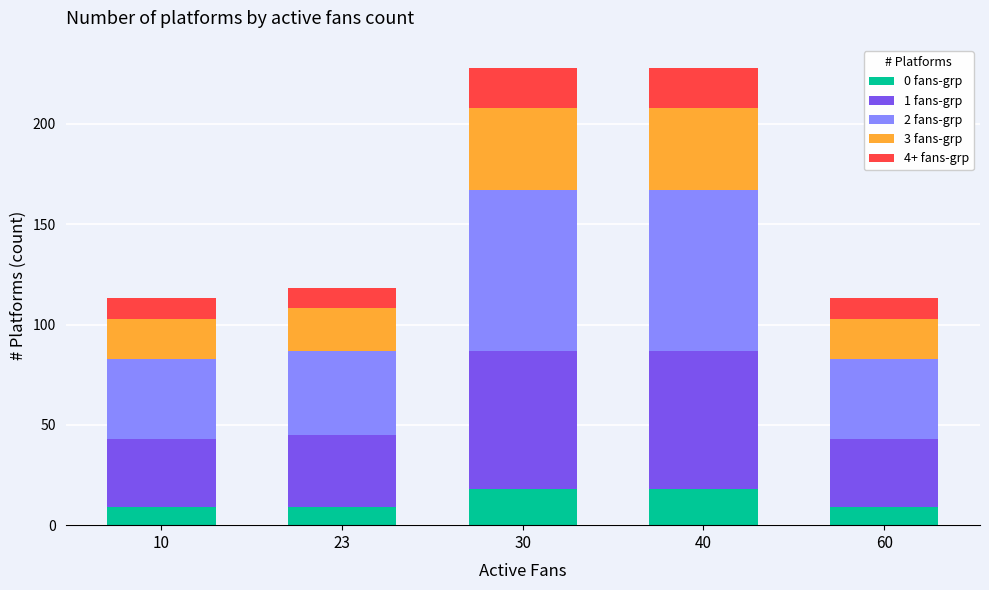

What is the lowest value of the 0 fans-grp series?

9